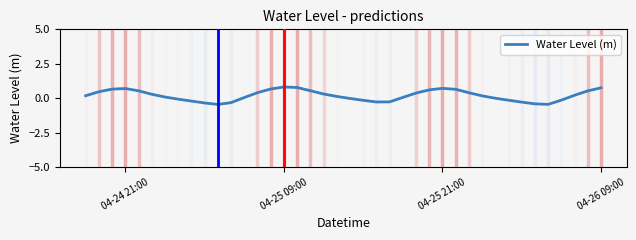

What is the smallest value displayed?

-0.5